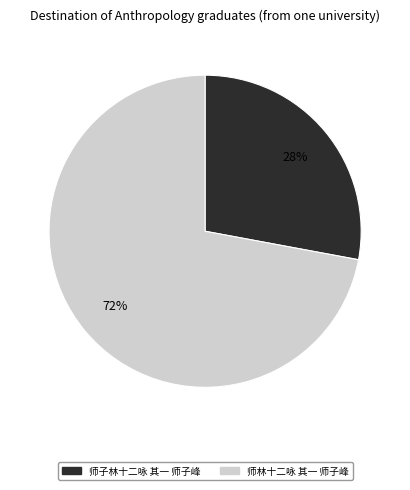

To the nearest percent, what is the difference between the 师子林十二咏 其一 师子峰 and 师林十二咏 其一 师子峰 slice percentages?

44%